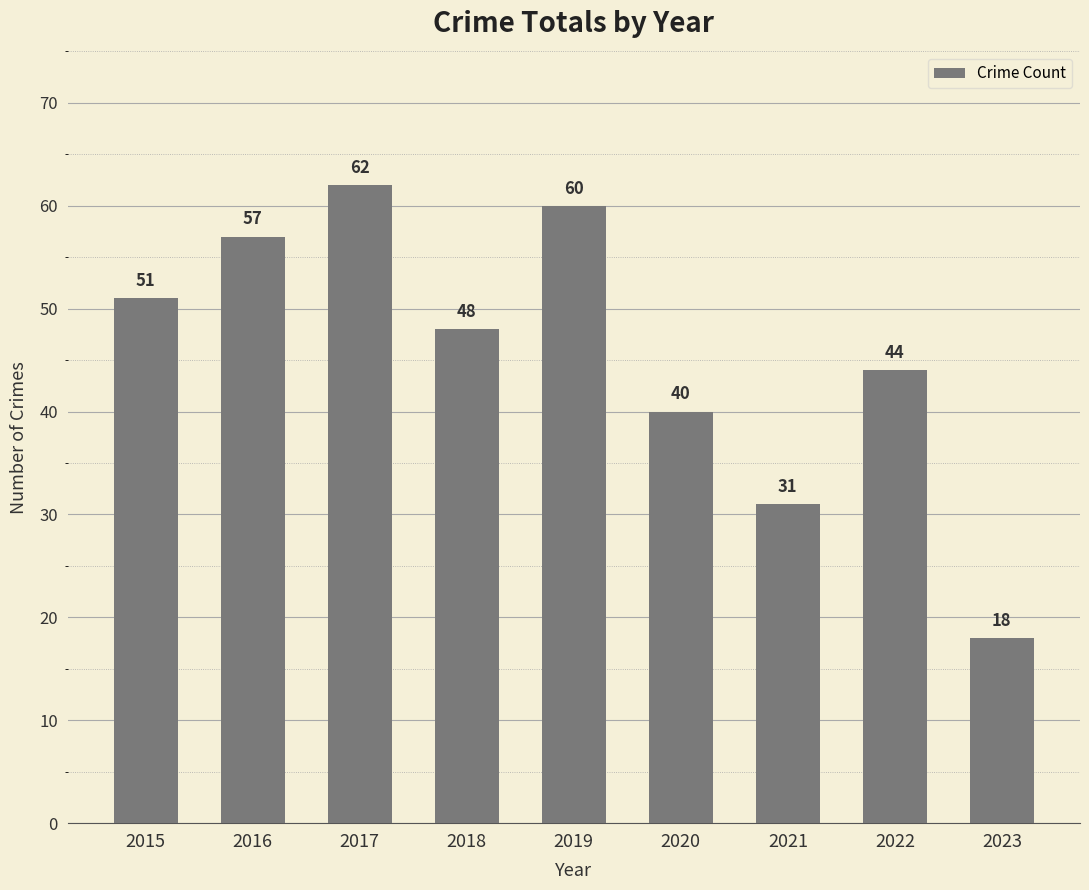

What is the value of the 5th bar from the left?

60